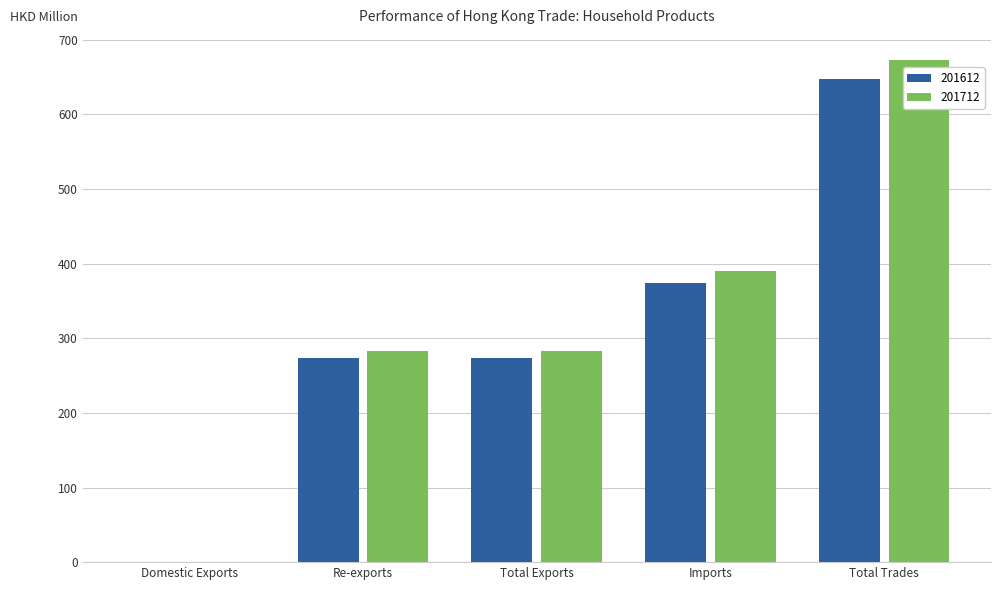

True or false: 201612 has a value of 273.1 at Re-exports.

True